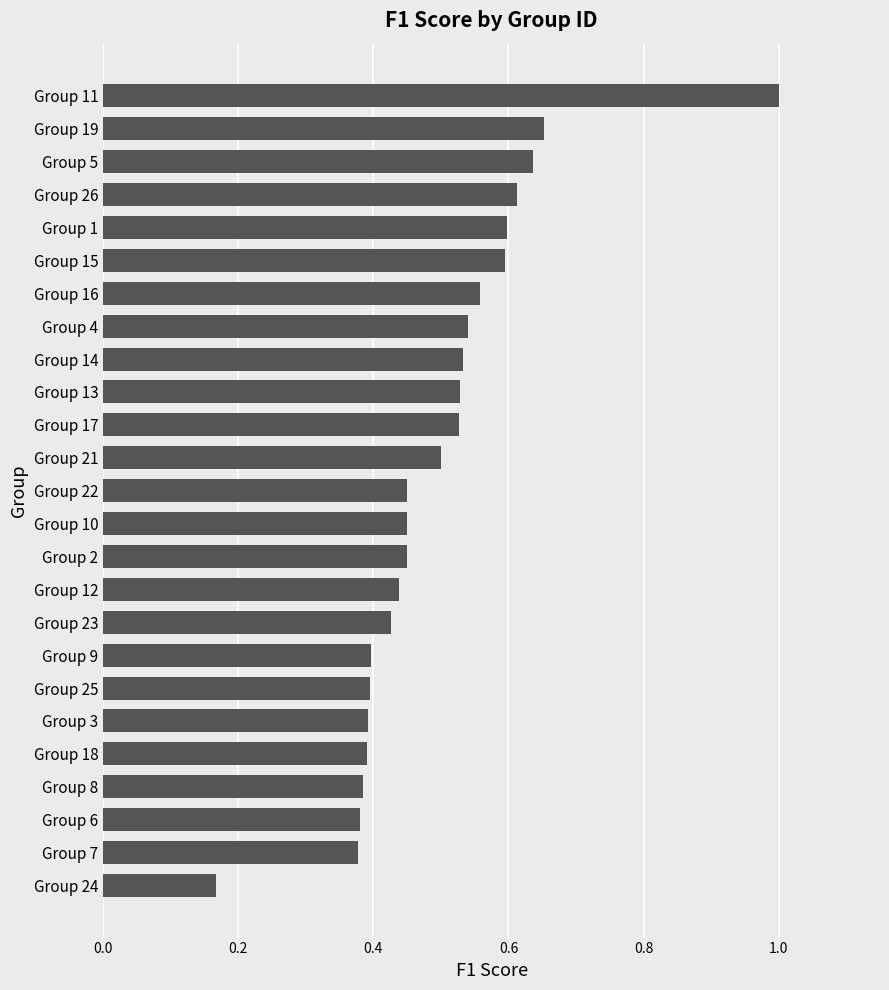

How many categories are shown in the chart?

25